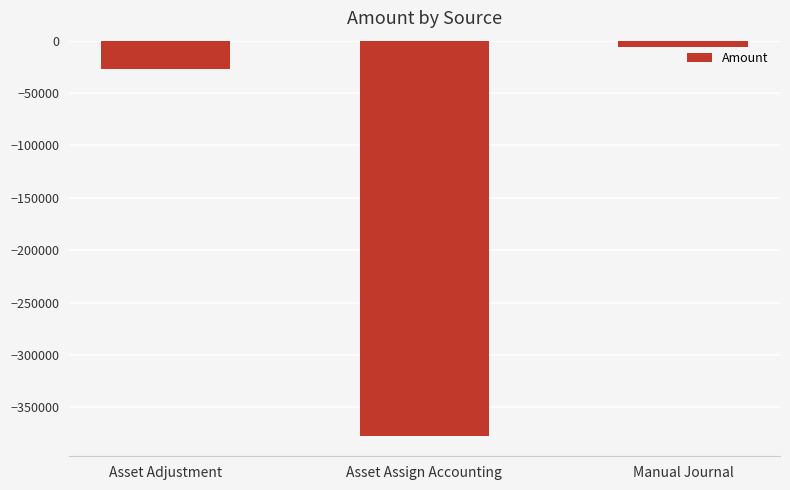

How many bars are there in total?

3